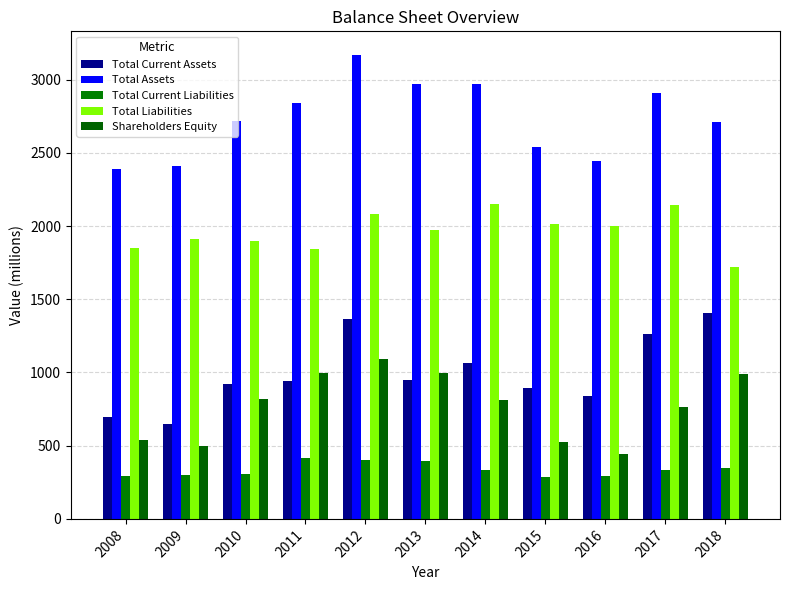

Reading left to right, list all the values displayed in this chart.

Total Current Assets: 696	648	922	944	1363	949	1062	896	837	1262	1409
Total Assets: 2389	2410	2714	2838	3171	2967	2967	2537	2443	2908	2710
Total Current Liabilities: 294	299	306	416	399	395	331	287	294	331	351
Total Liabilities: 1847	1912	1896	1845	2079	1974	2153	2011	1999	2141	1721
Shareholders Equity: 542	498	818	993	1092	993	814	527	444	767	989